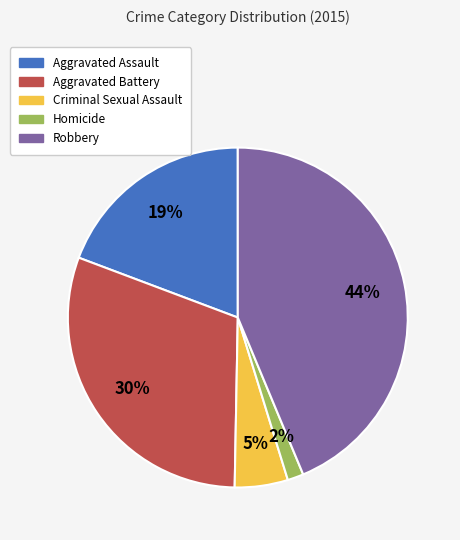

Rank the categories by value from lowest to highest.

Homicide, Criminal Sexual Assault, Aggravated Assault, Aggravated Battery, Robbery